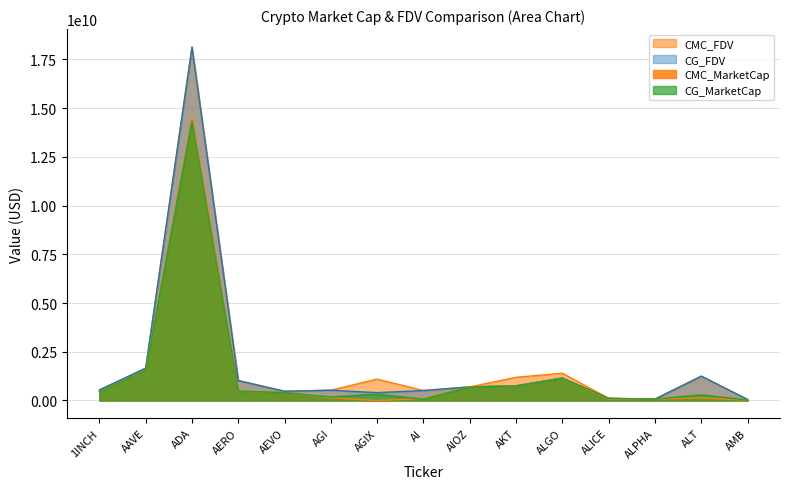

True or false: CMC_FDV and CG_MarketCap cross at least once.

False